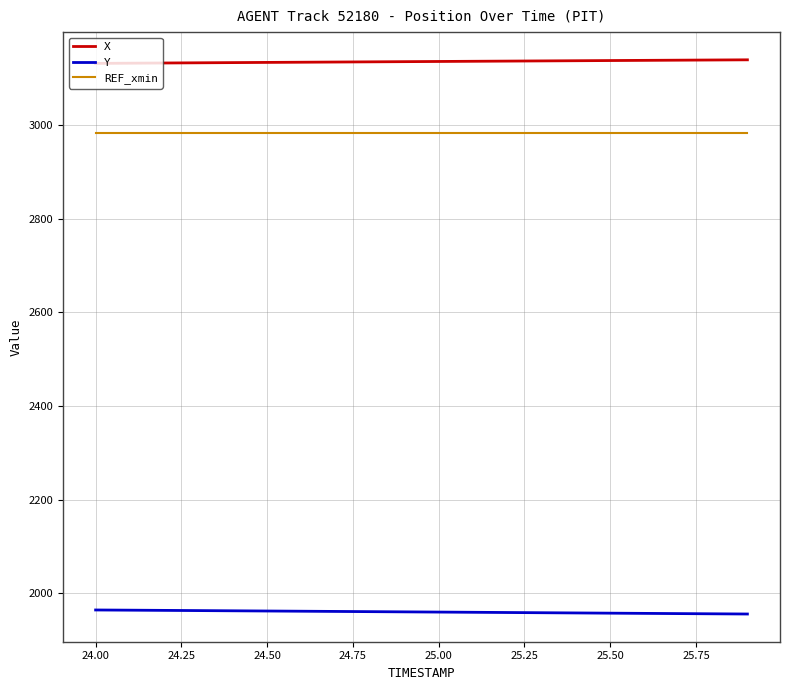

True or false: REF_xmin and X cross at least once.

False